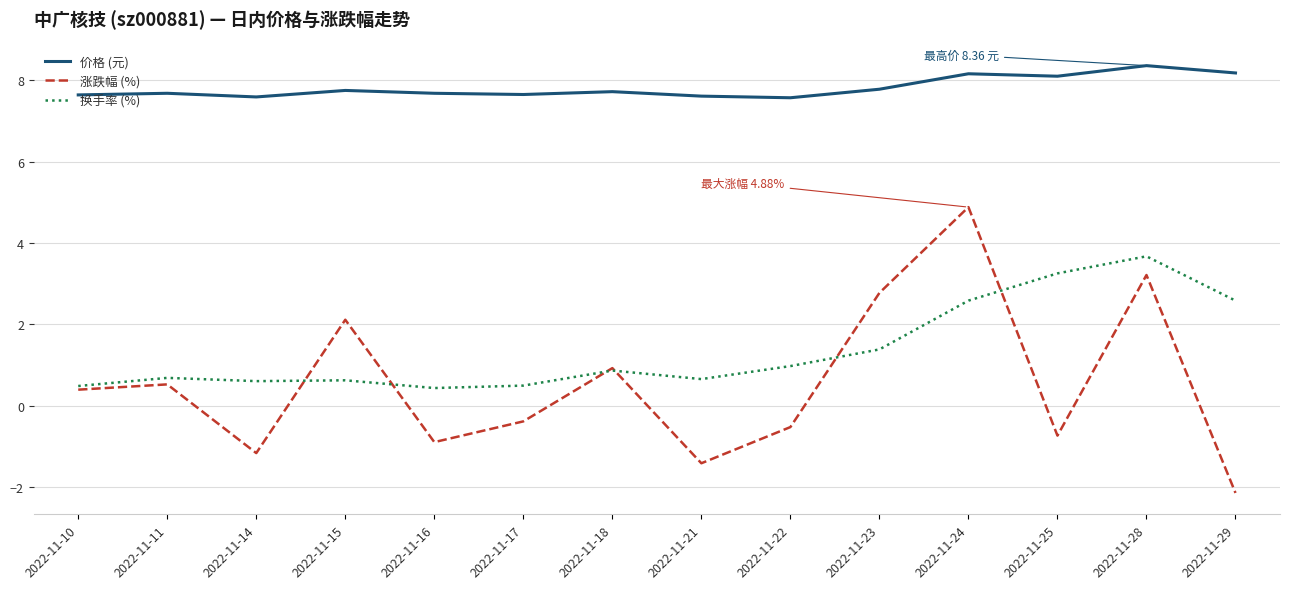

Does the chart have visible grid lines?

Yes